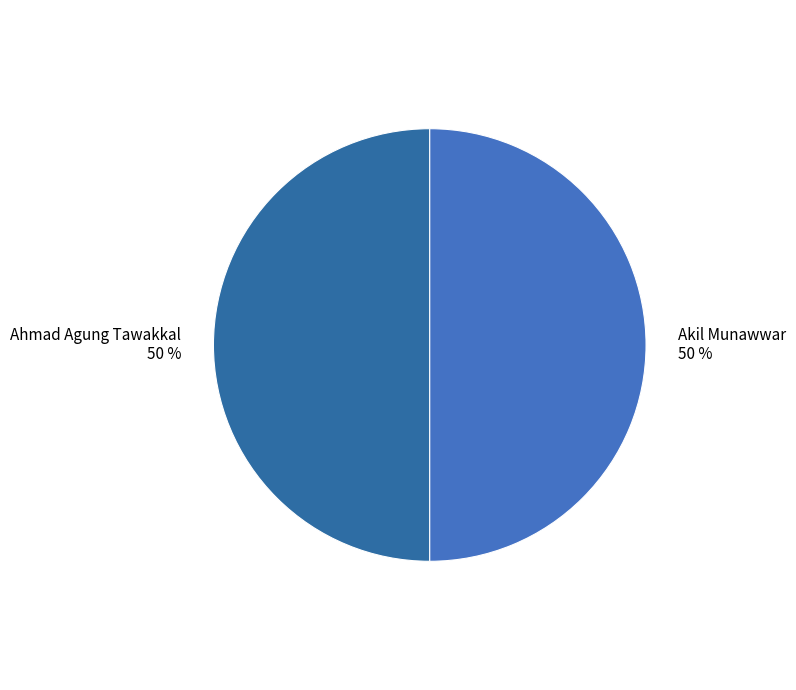

To the nearest percent, what percentage of the pie is Akil Munawwar?

50%